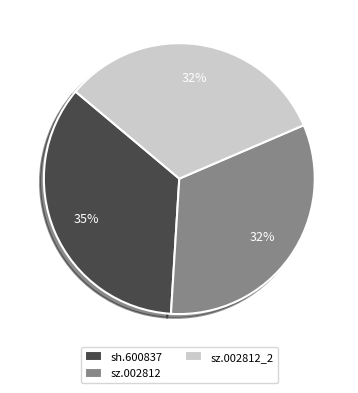

Does any single category account for the majority?

No